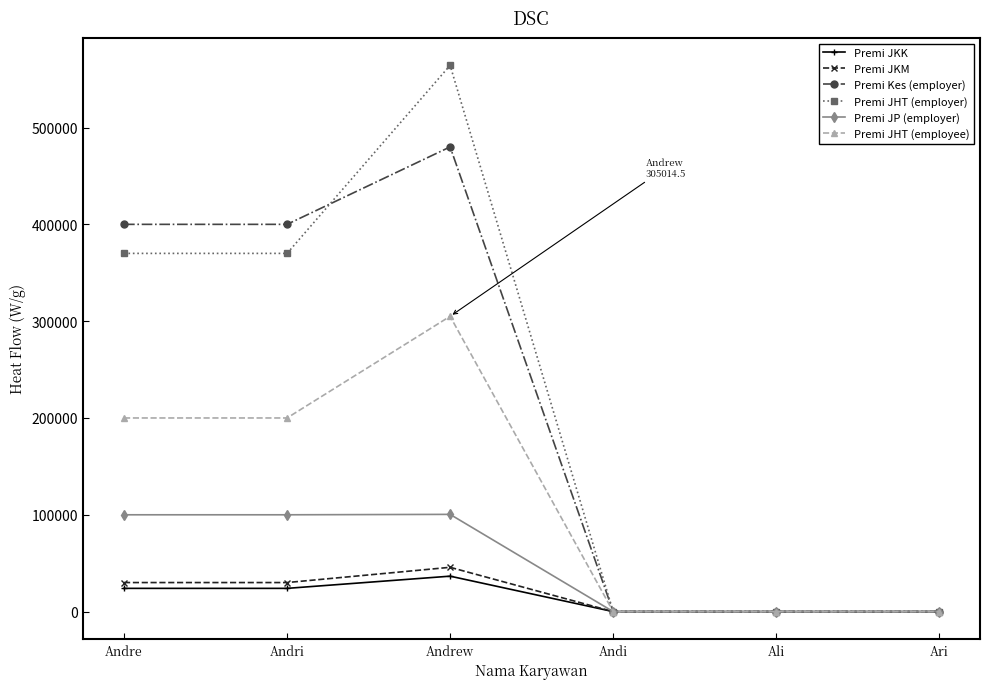

What is the total value across all series at Andrew?

1532068.2